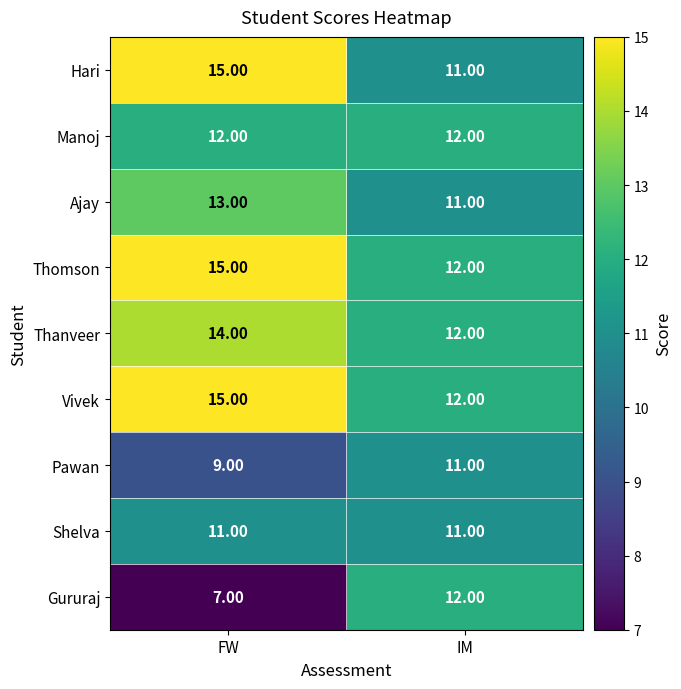

Where is Thomson nearest to the value 13?

IM